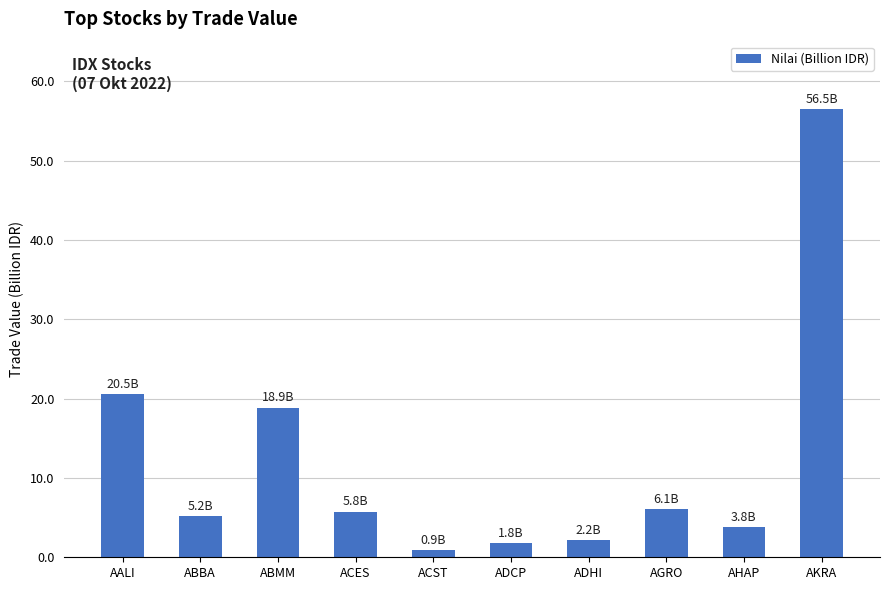

What is the difference between the maximum and minimum values?

55.6